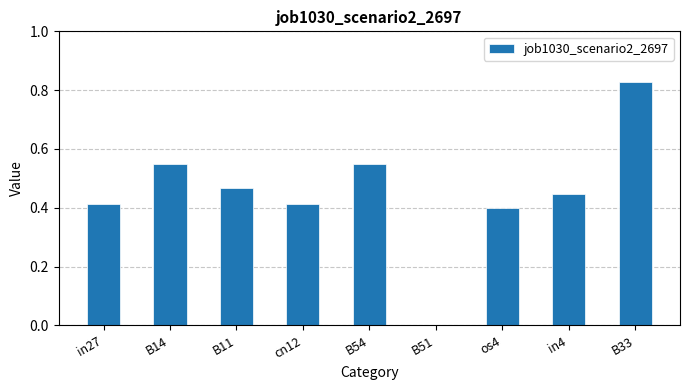

Is it true that the value at B54 is 0.4?

False